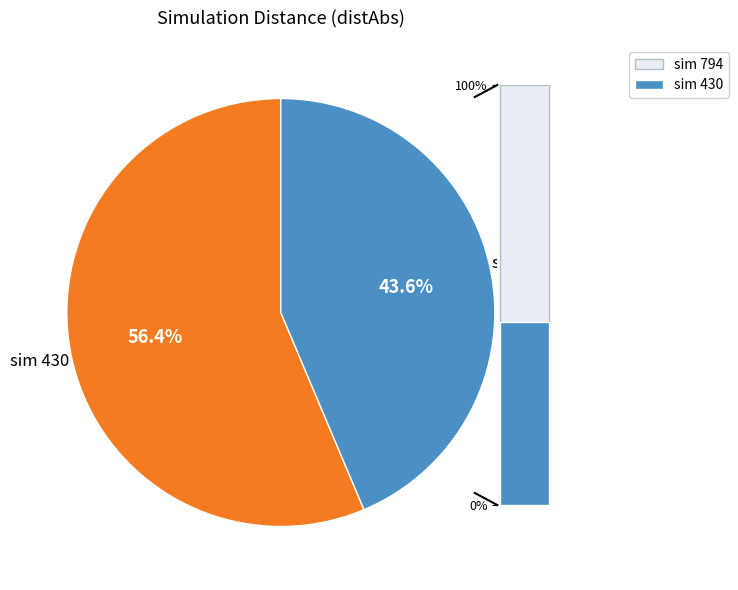

Which category has the smallest portion of the pie?

794